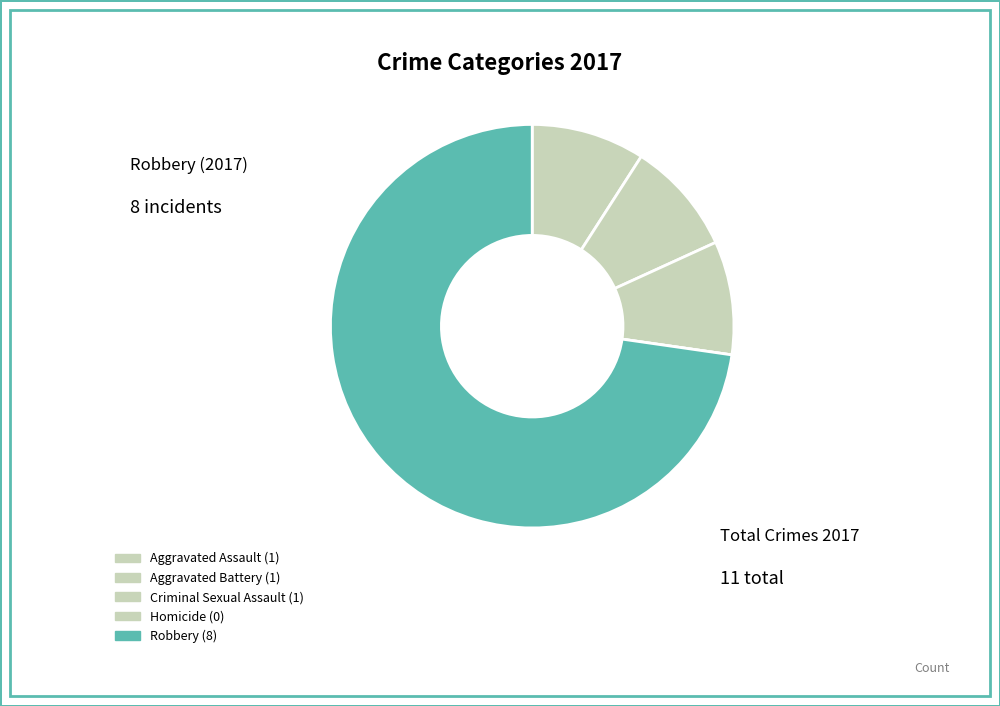

Combined, what portion of the pie is Aggravated Assault and Homicide?

9.1%